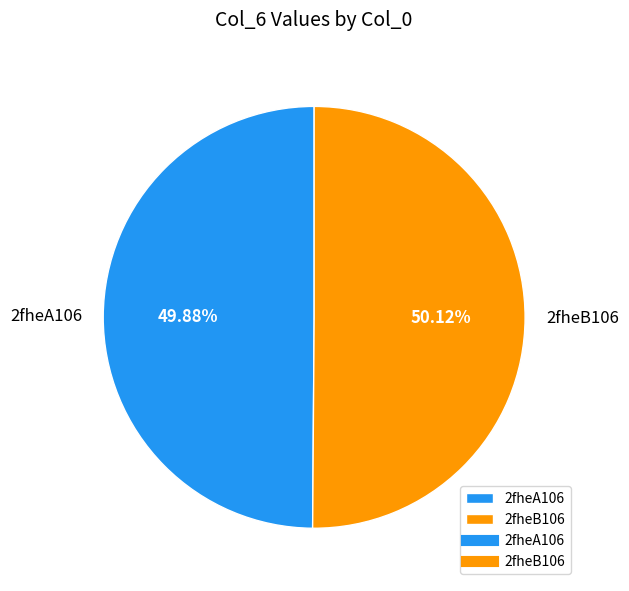

To the nearest percent, what is the average slice percentage?

50%